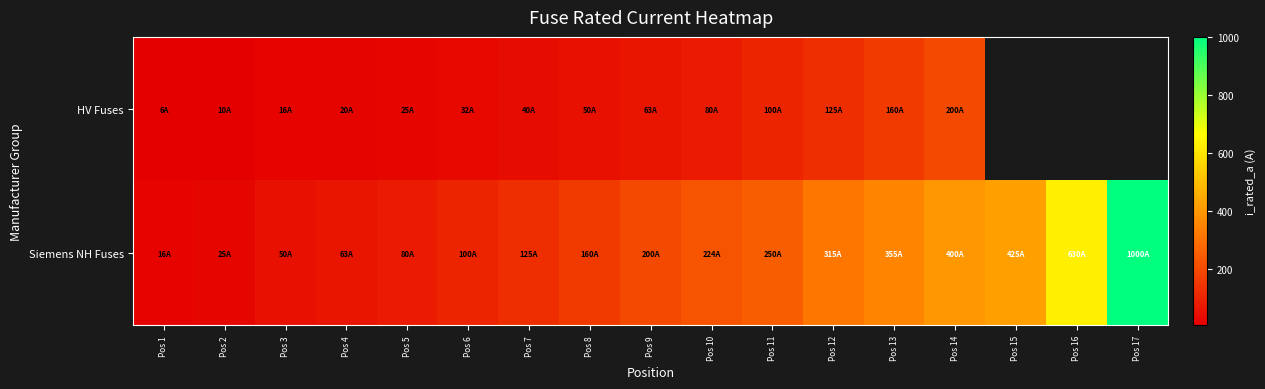

Rank the series by their average value, from lowest to highest.

HV Fuses, Siemens NH Fuses